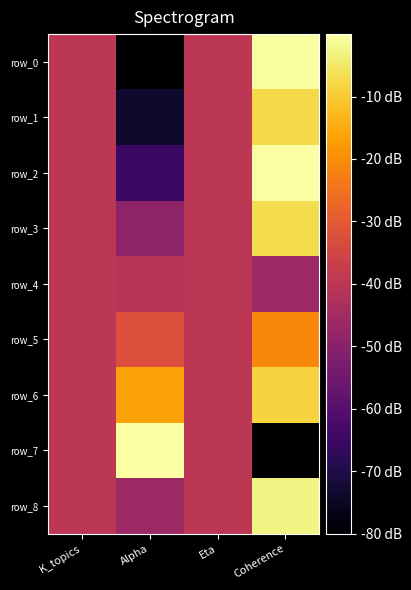

Reading left to right, extract all data points from this chart.

row_0: -40.0	-80.0	-40.0	-0.6
row_1: -40.0	-73.5	-40.0	-7.6
row_2: -40.0	-65.3	-40.0	0.0
row_3: -40.0	-49.0	-40.0	-7.1
row_4: -40.0	-40.8	-40.0	-46.0
row_5: -40.0	-32.7	-40.0	-20.9
row_6: -40.0	-16.3	-40.0	-8.5
row_7: -40.0	0.0	-40.0	-80.0
row_8: -40.0	-46.1	-40.0	-2.7